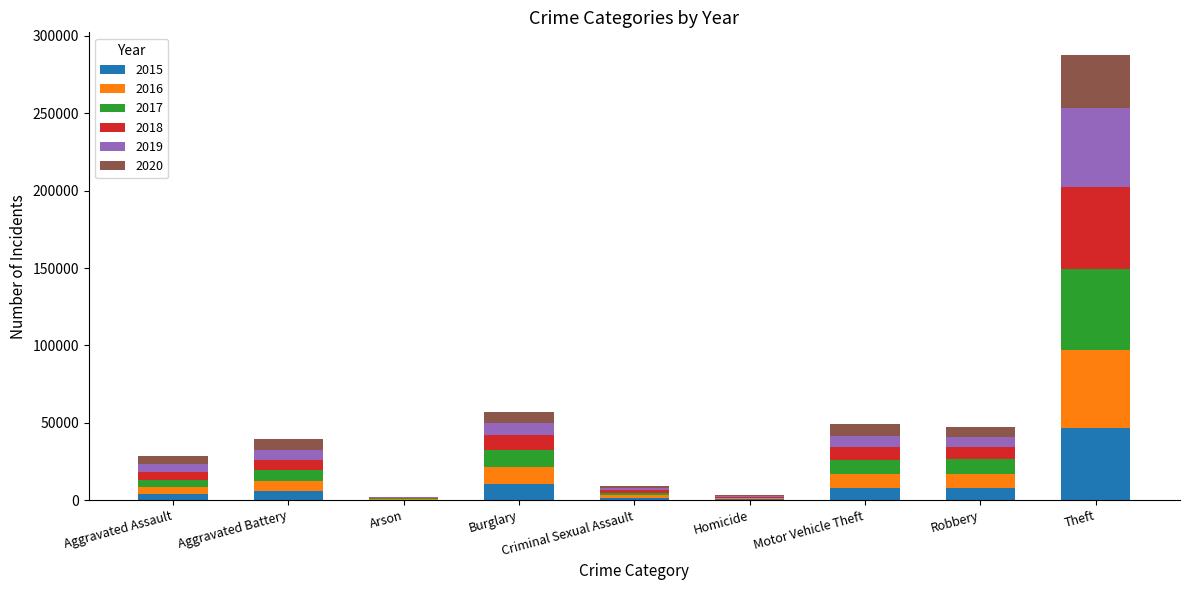

The 2015 series shows 46605 at Theft. True or false?

True